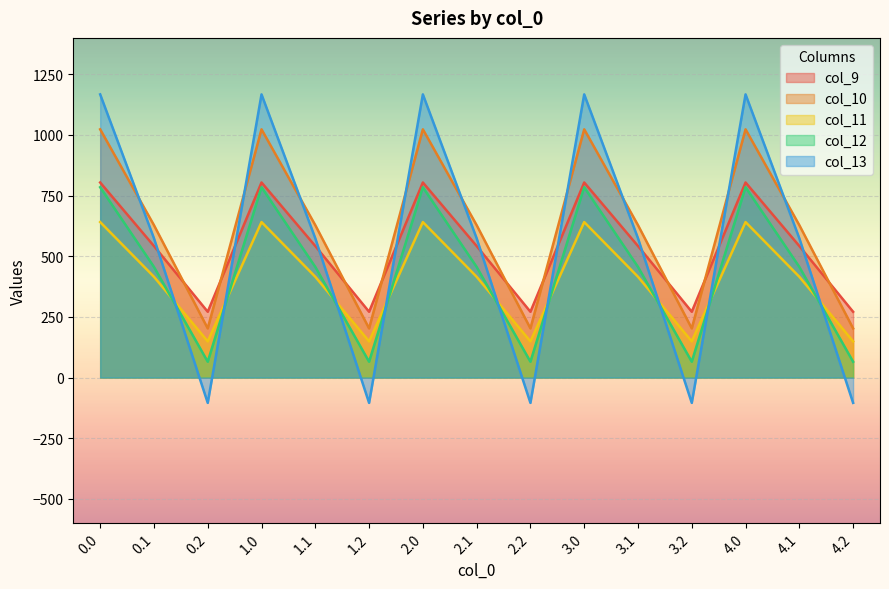

What is the difference between the col_11 values at 1.2 and 1.1?

266.3